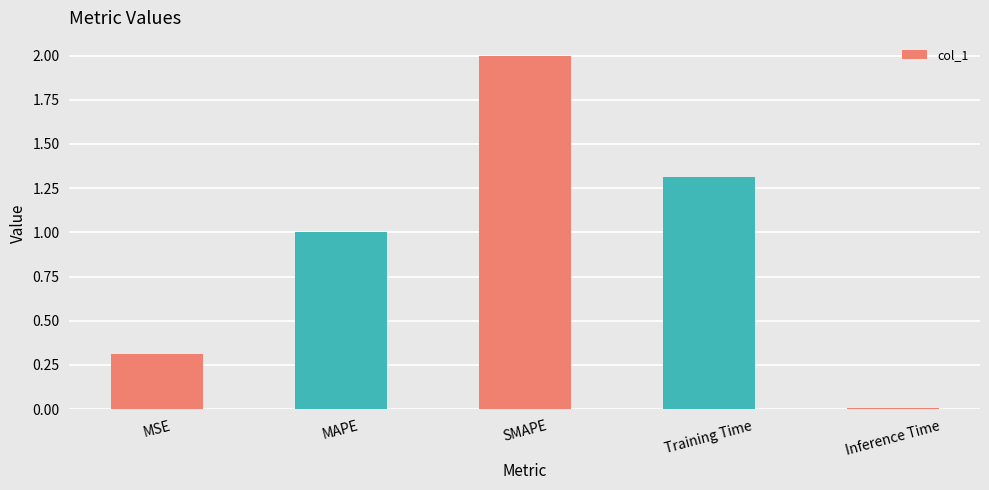

What is the label of the 3rd bar from the left?

SMAPE